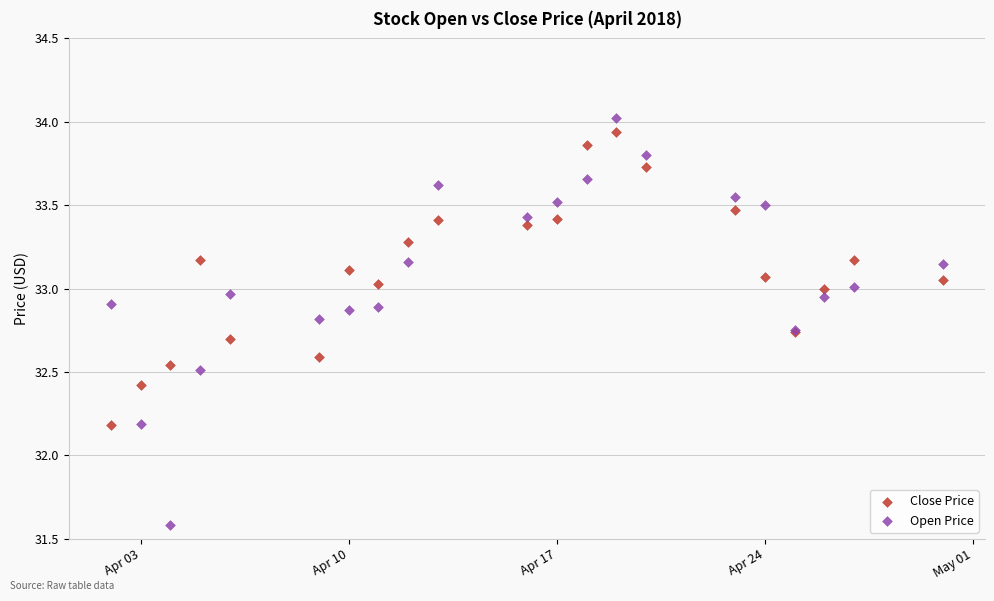

What are all the series names shown in the legend?

Close Price, Open Price